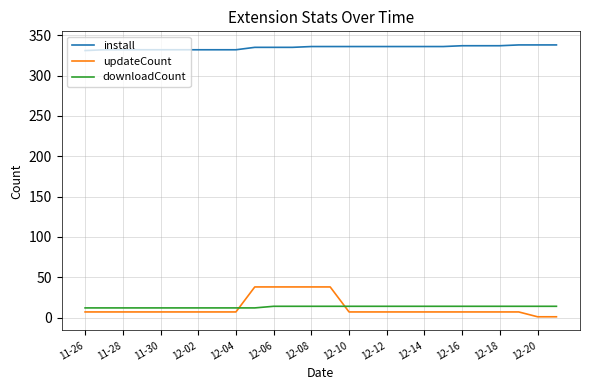

What is the difference between the maximum and minimum values in the updateCount series?

37